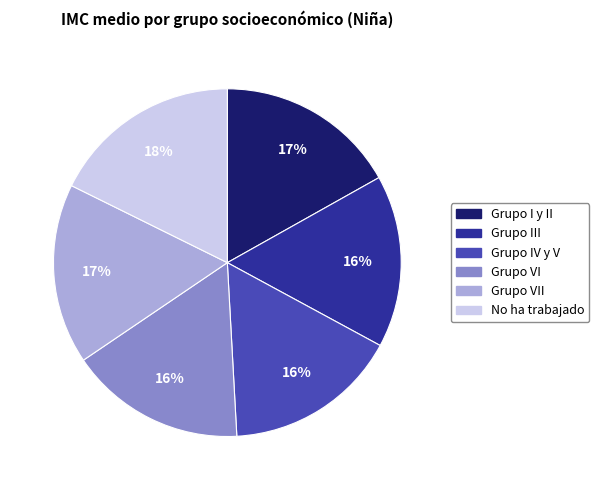

Does any single category account for the majority?

No